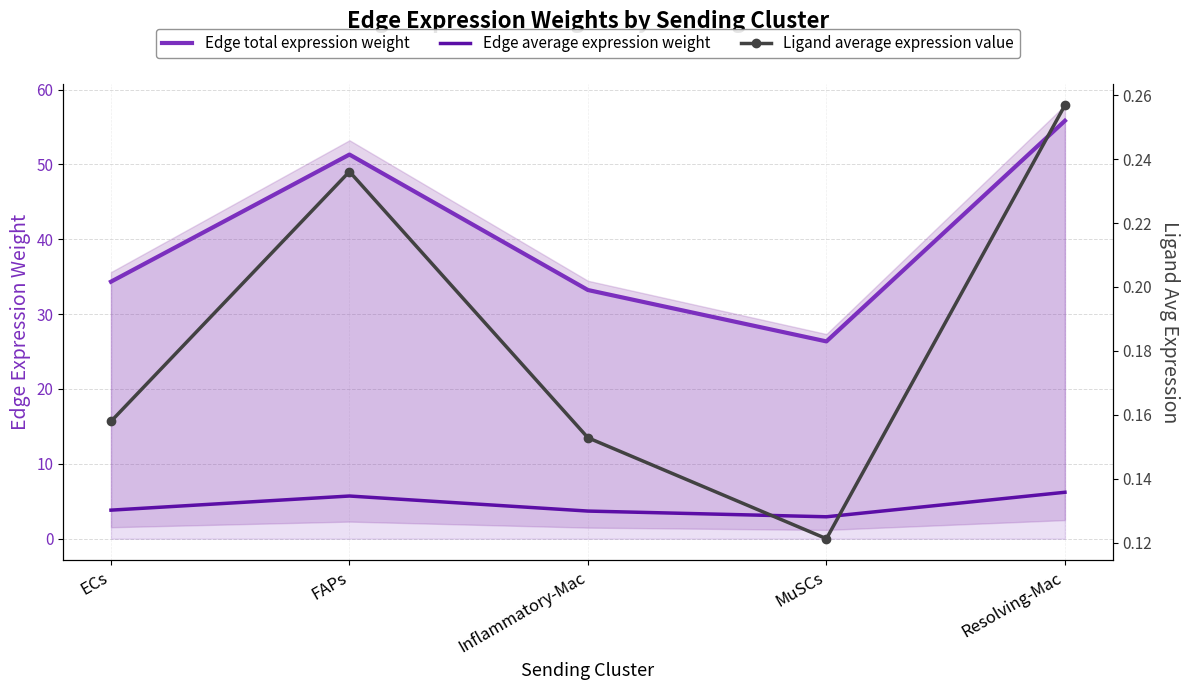

What is the value of the Ligand average expression value point at the 1st from the left?

0.2